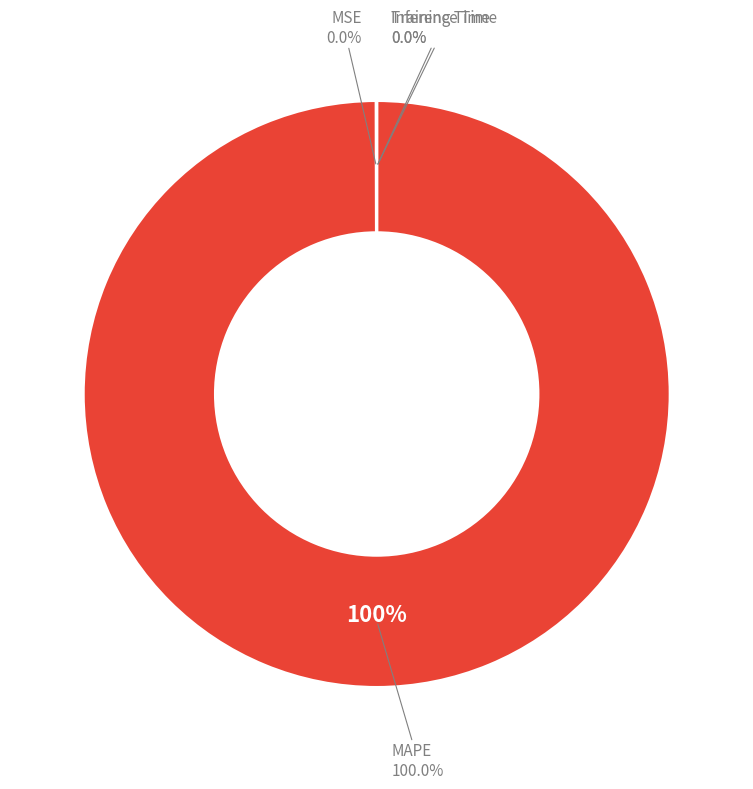

Is it true that Training Time is 1% of the pie?

False